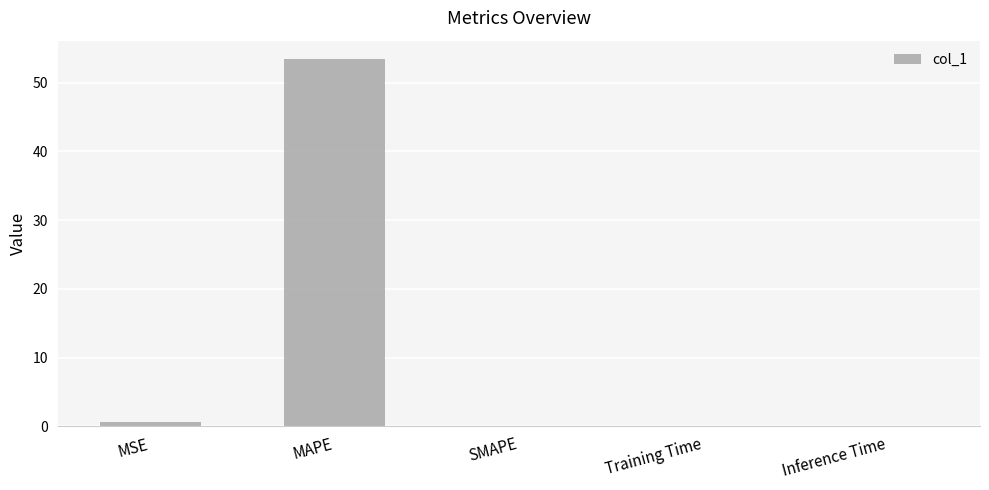

What is the maximum value shown in the chart?

53.4